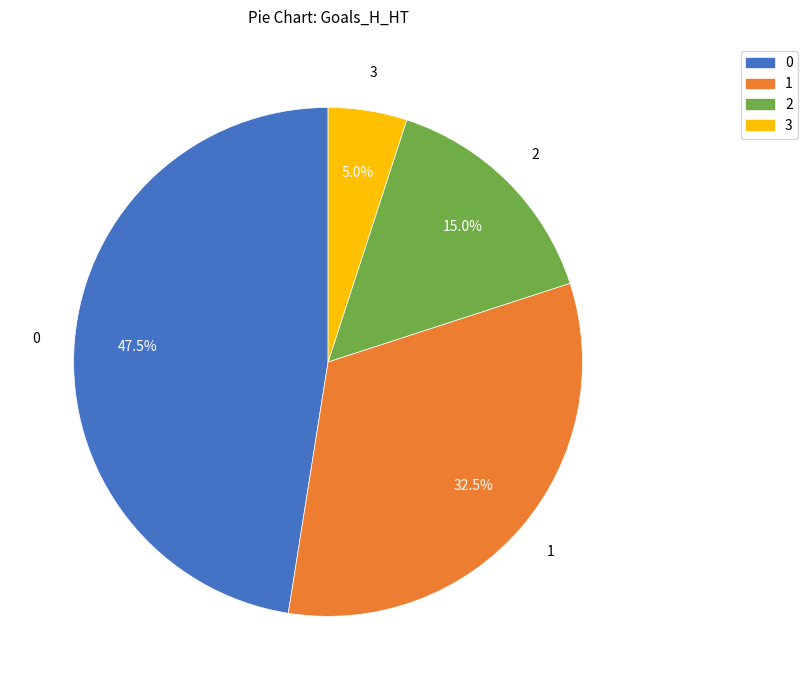

To the nearest percent, what is the average slice percentage?

25%